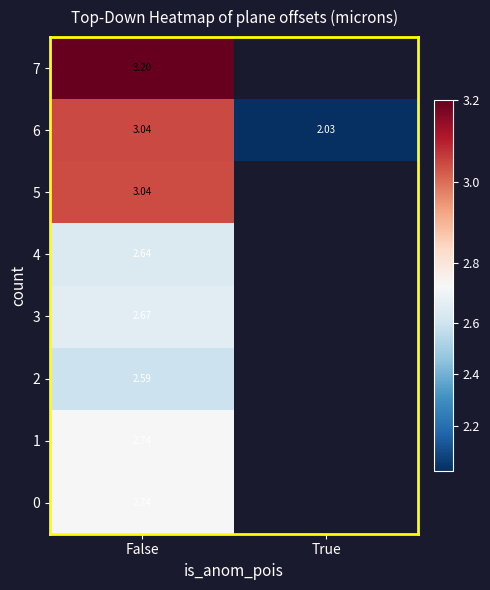

At which label is 6 closest to 2?

True